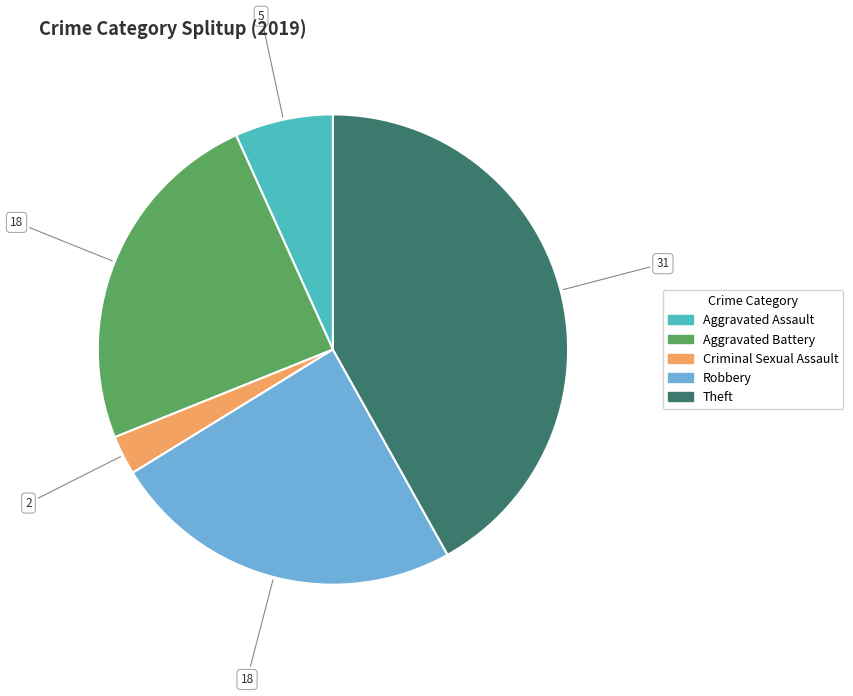

Does any single category account for the majority?

No